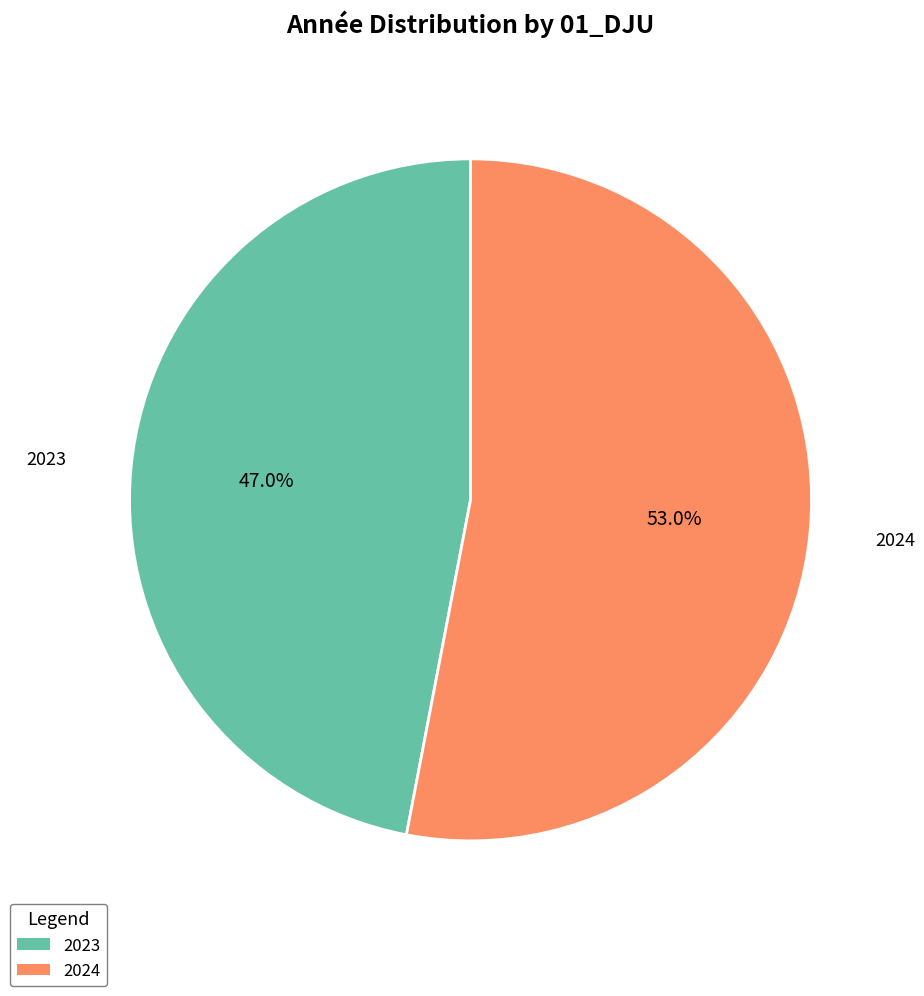

The 2024 slice represents 42% of the pie. True or false?

False